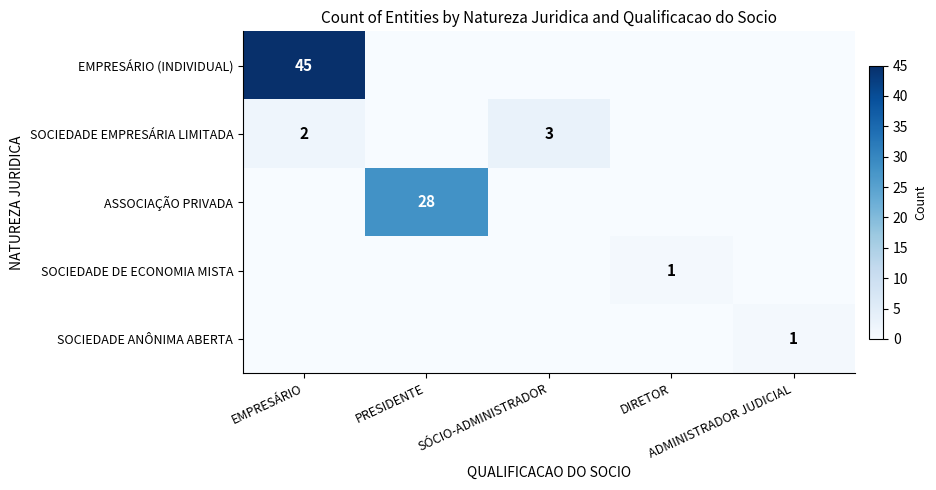

How many values in SOCIEDADE DE ECONOMIA MISTA are above zero?

1